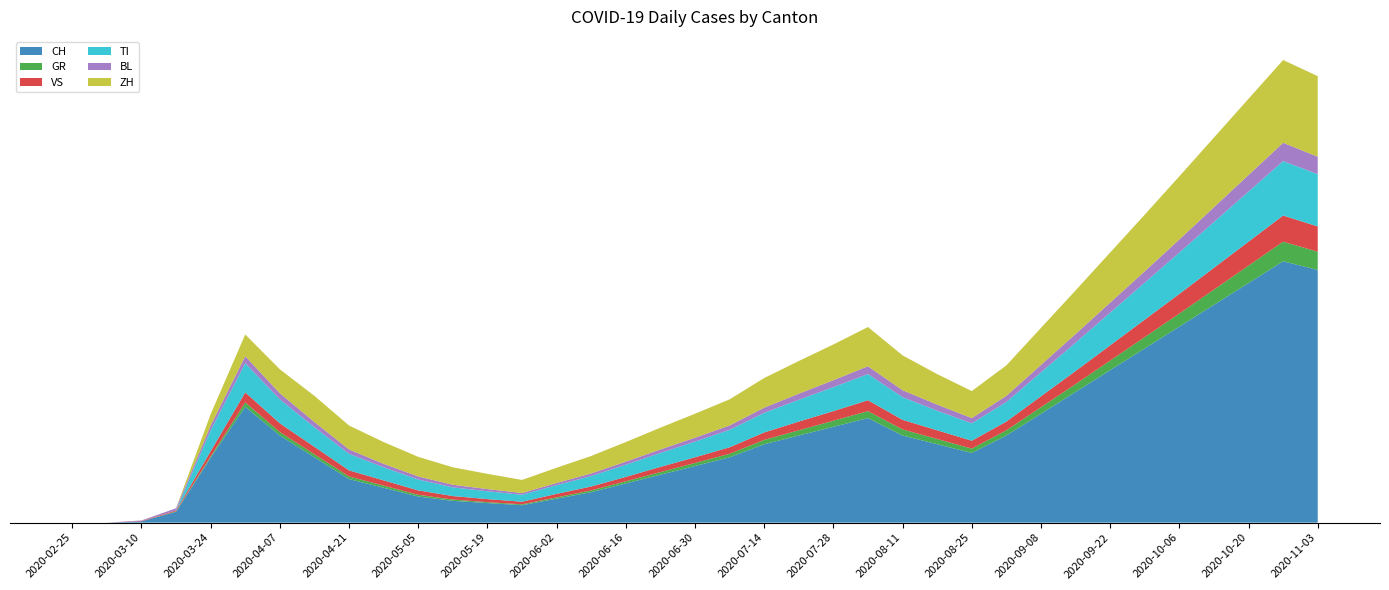

Reading left to right, what are all the values shown in this chart?

CH: 2020-02-25=0	2020-03-03=0	2020-03-10=3	2020-03-17=25	2020-03-24=149	2020-03-31=266	2020-04-07=200	2020-04-14=150	2020-04-21=100	2020-04-28=80	2020-05-05=60	2020-05-12=50	2020-05-19=45	2020-05-26=40	2020-06-02=55	2020-06-09=70	2020-06-16=90	2020-06-23=110	2020-06-30=130	2020-07-07=150	2020-07-14=180	2020-07-21=200	2020-07-28=220	2020-08-04=240	2020-08-11=200	2020-08-18=180	2020-08-25=160	2020-09-01=200	2020-09-08=250	2020-09-15=300	2020-09-22=350	2020-09-29=400	2020-10-06=450	2020-10-13=500	2020-10-20=550	2020-10-27=600	2020-11-03=580
GR: 2020-02-25=0	2020-03-03=0	2020-03-10=0	2020-03-17=1	2020-03-24=3	2020-03-31=10	2020-04-07=8	2020-04-14=7	2020-04-21=6	2020-04-28=5	2020-05-05=4	2020-05-12=3	2020-05-19=2	2020-05-26=2	2020-06-02=3	2020-06-09=4	2020-06-16=5	2020-06-23=6	2020-06-30=7	2020-07-07=8	2020-07-14=10	2020-07-21=12	2020-07-28=14	2020-08-04=16	2020-08-11=14	2020-08-18=12	2020-08-25=10	2020-09-01=12	2020-09-08=15	2020-09-15=18	2020-09-22=22	2020-09-29=26	2020-10-06=30	2020-10-13=35	2020-10-20=40	2020-10-27=45	2020-11-03=42
VS: 2020-02-25=0	2020-03-03=0	2020-03-10=1	2020-03-17=2	2020-03-24=12	2020-03-31=23	2020-04-07=20	2020-04-14=17	2020-04-21=14	2020-04-28=12	2020-05-05=10	2020-05-12=8	2020-05-19=7	2020-05-26=6	2020-06-02=8	2020-06-09=9	2020-06-16=10	2020-06-23=12	2020-06-30=13	2020-07-07=15	2020-07-14=17	2020-07-21=20	2020-07-28=22	2020-08-04=25	2020-08-11=22	2020-08-18=20	2020-08-25=18	2020-09-01=20	2020-09-08=25	2020-09-15=30	2020-09-22=35	2020-09-29=40	2020-10-06=45	2020-10-13=50	2020-10-20=55	2020-10-27=60	2020-11-03=58
TI: 2020-02-25=0	2020-03-03=0	2020-03-10=0	2020-03-17=0	2020-03-24=48	2020-03-31=67	2020-04-07=55	2020-04-14=45	2020-04-21=38	2020-04-28=30	2020-05-05=25	2020-05-12=20	2020-05-19=18	2020-05-26=16	2020-06-02=20	2020-06-09=24	2020-06-16=28	2020-06-23=32	2020-06-30=36	2020-07-07=40	2020-07-14=45	2020-07-21=50	2020-07-28=55	2020-08-04=60	2020-08-11=52	2020-08-18=45	2020-08-25=40	2020-09-01=45	2020-09-08=55	2020-09-15=65	2020-09-22=75	2020-09-29=85	2020-10-06=95	2020-10-13=105	2020-10-20=115	2020-10-27=125	2020-11-03=120
BL: 2020-02-25=0	2020-03-03=0	2020-03-10=1	2020-03-17=5	2020-03-24=11	2020-03-31=16	2020-04-07=14	2020-04-14=12	2020-04-21=10	2020-04-28=8	2020-05-05=7	2020-05-12=6	2020-05-19=5	2020-05-26=4	2020-06-02=5	2020-06-09=6	2020-06-16=7	2020-06-23=8	2020-06-30=9	2020-07-07=10	2020-07-14=12	2020-07-21=14	2020-07-28=16	2020-08-04=18	2020-08-11=16	2020-08-18=14	2020-08-25=12	2020-09-01=14	2020-09-08=17	2020-09-15=20	2020-09-22=23	2020-09-29=26	2020-10-06=30	2020-10-13=34	2020-10-20=38	2020-10-27=42	2020-11-03=40
ZH: 2020-02-25=0	2020-03-03=0	2020-03-10=0	2020-03-17=0	2020-03-24=26	2020-03-31=50	2020-04-07=55	2020-04-14=60	2020-04-21=55	2020-04-28=50	2020-05-05=45	2020-05-12=40	2020-05-19=35	2020-05-26=30	2020-06-02=35	2020-06-09=40	2020-06-16=45	2020-06-23=50	2020-06-30=55	2020-07-07=60	2020-07-14=68	2020-07-21=75	2020-07-28=82	2020-08-04=90	2020-08-11=80	2020-08-18=70	2020-08-25=62	2020-09-01=70	2020-09-08=85	2020-09-15=100	2020-09-22=115	2020-09-29=130	2020-10-06=145	2020-10-13=160	2020-10-20=175	2020-10-27=190	2020-11-03=185